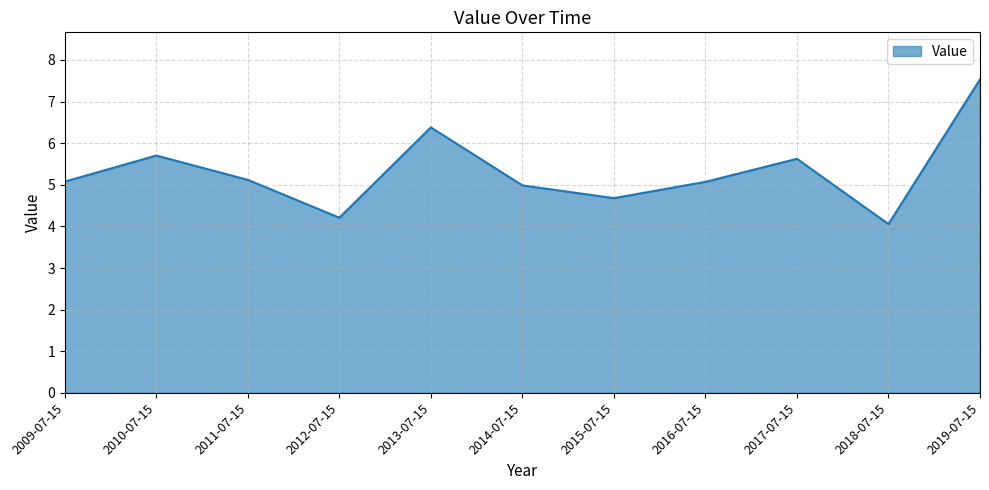

How many series are shown in this chart?

1